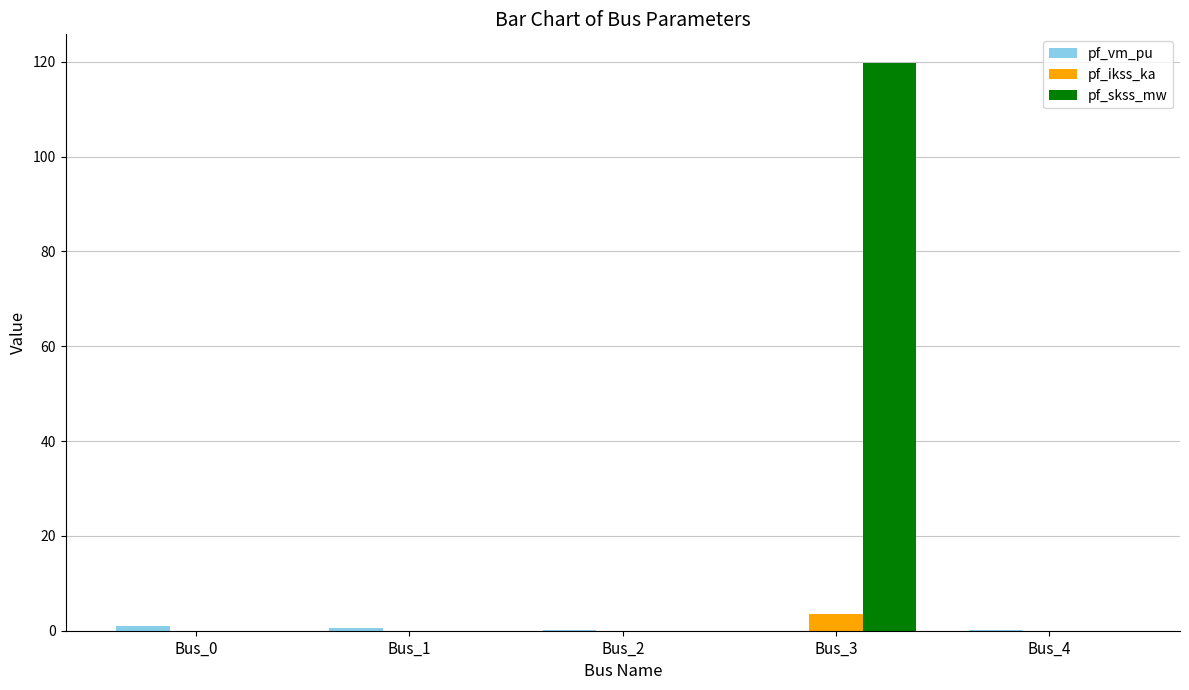

Which series has the largest total across all categories?

pf_skss_mw